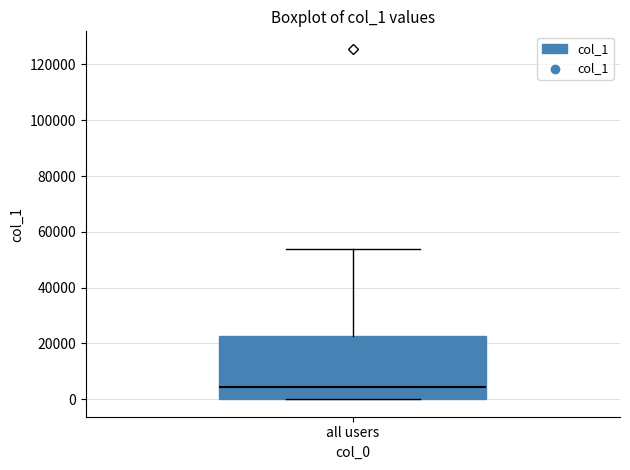

Read this box plot against the y-axis: the position of the median line, the range covered by the box, and the ends of both whiskers. The values are not printed on the chart, so give them approximately, as read against the axis.

median 4000, box 0 to 22000, whiskers 0 to 54000